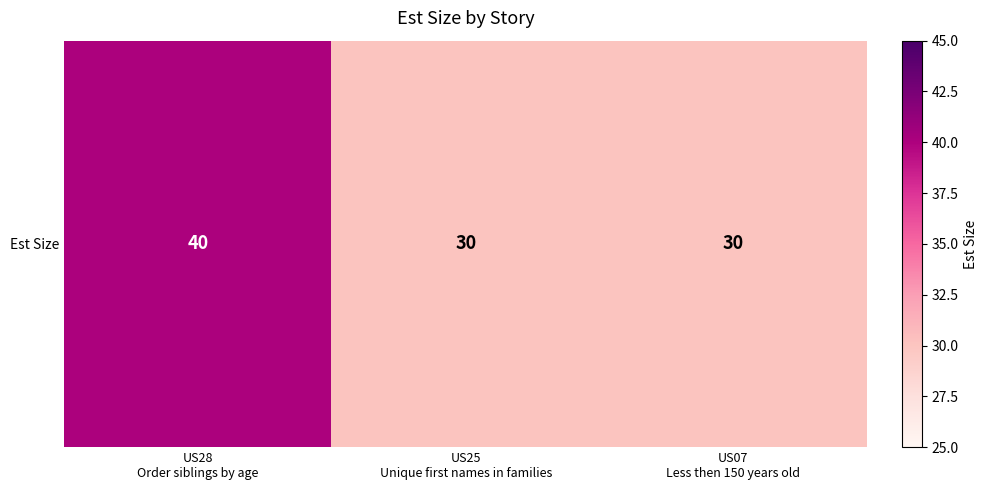

Rank the categories by value from highest to lowest.

US28
Order siblings by age, US25
Unique first names in families, US07
Less then 150 years old